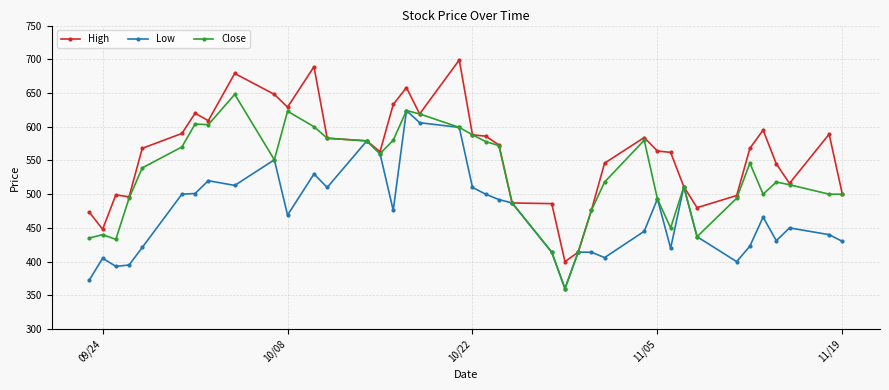

Which series has the largest total across all categories?

High